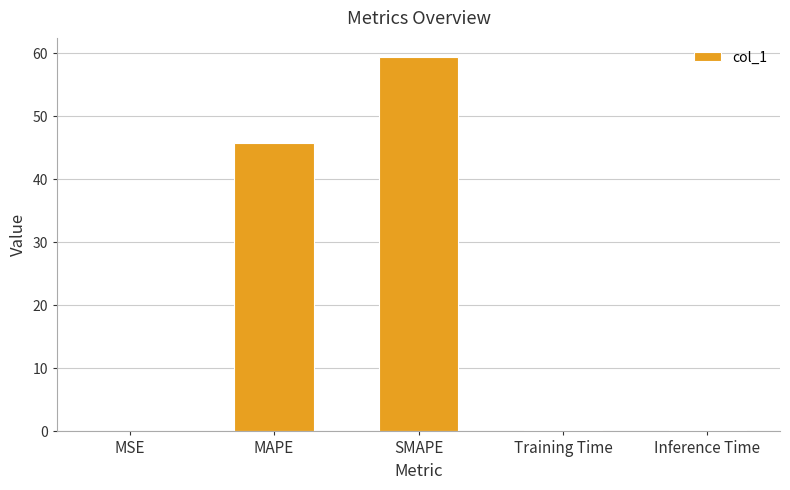

What is the sum of all values?

105.8